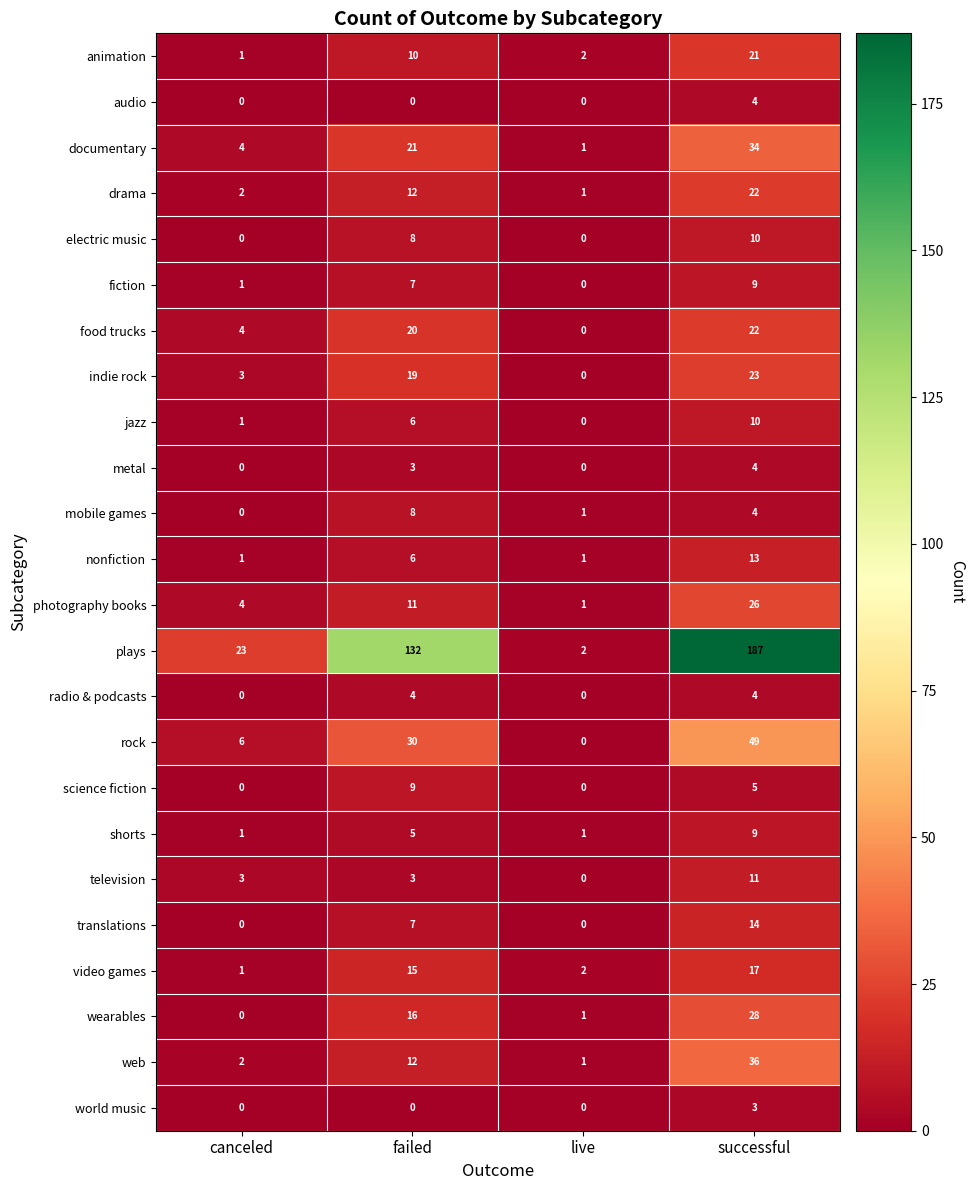

What is the difference between the documentary values at failed and successful?

13